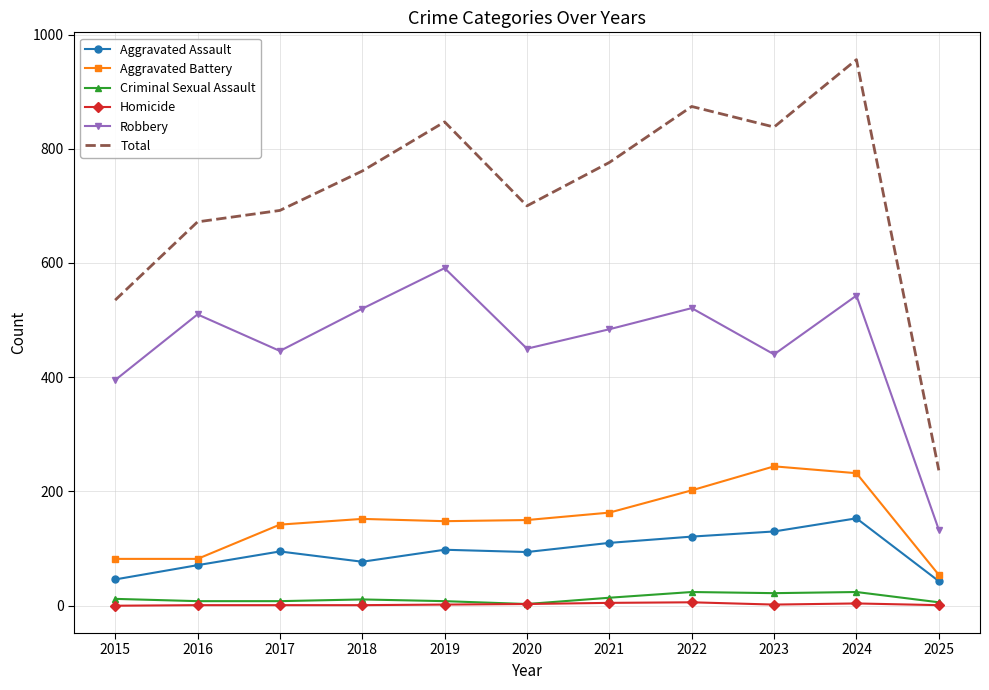

What is the difference between the maximum and minimum values in the Robbery series?

458